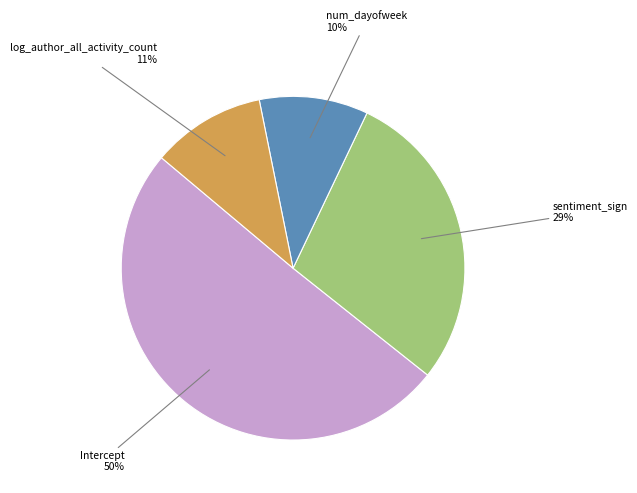

How many segments does this pie chart have?

4